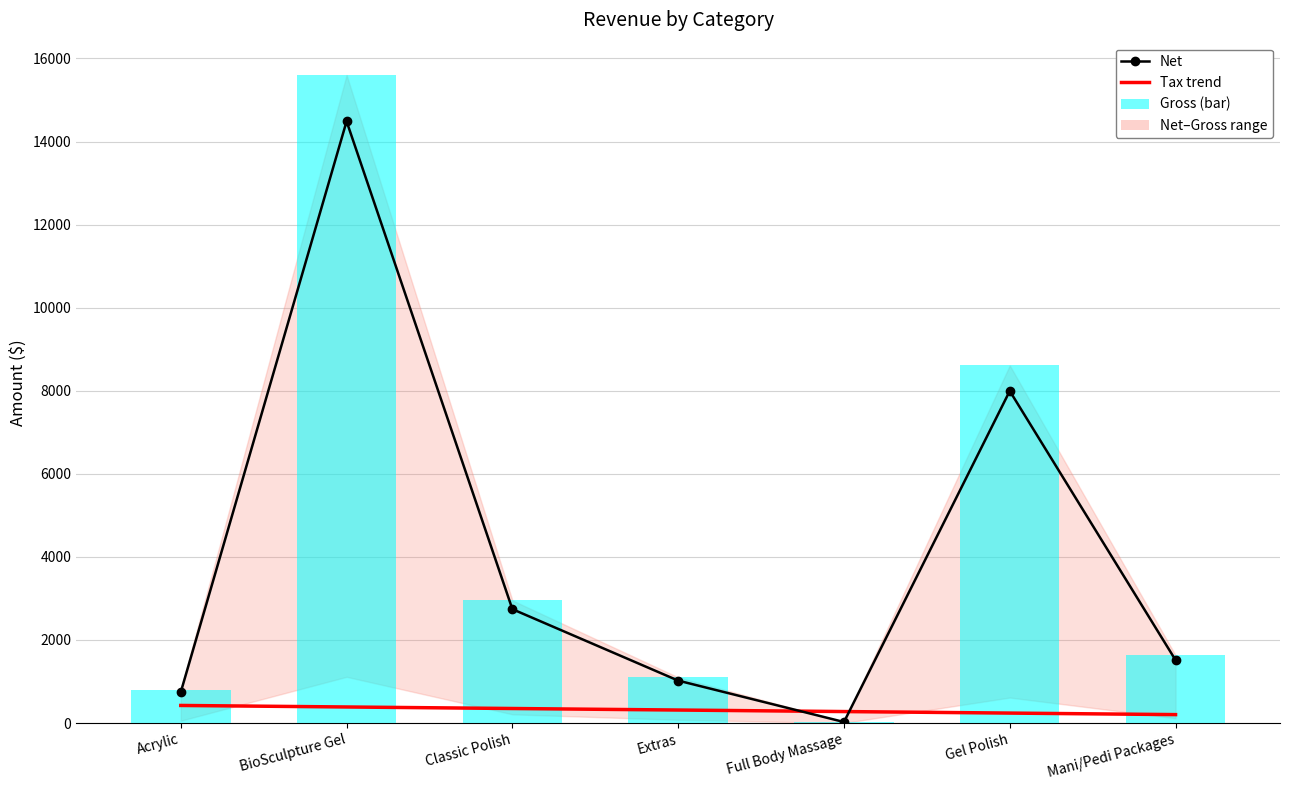

How many times do Tax trend and Net cross each other?

2